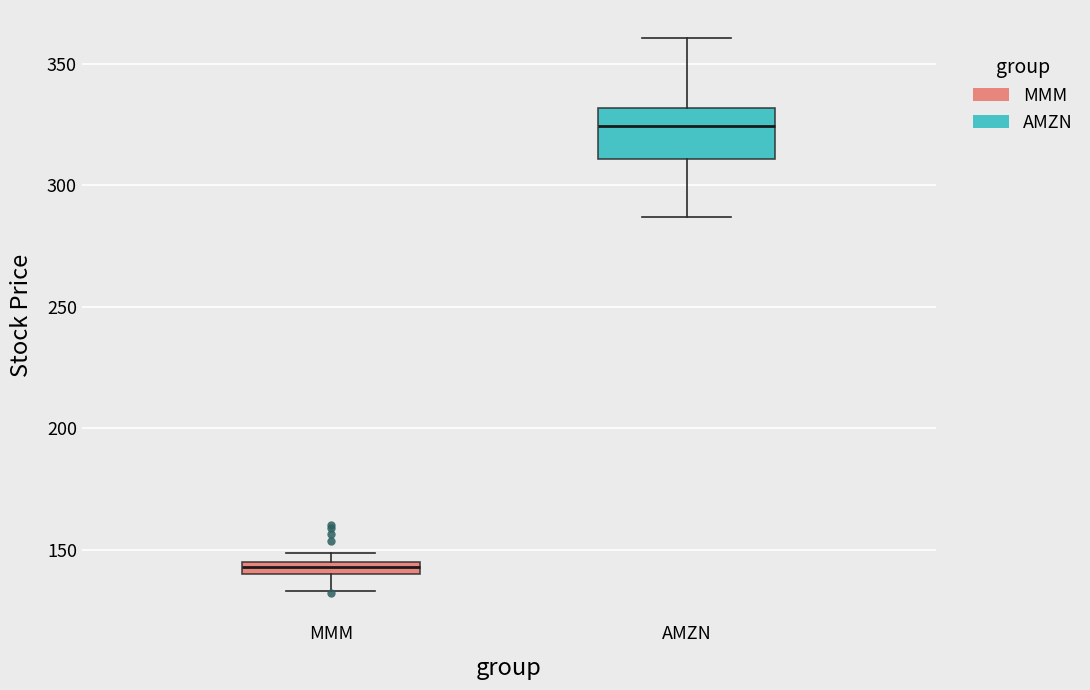

Comparing the boxes themselves (not the whiskers), which one is the tallest?

AMZN